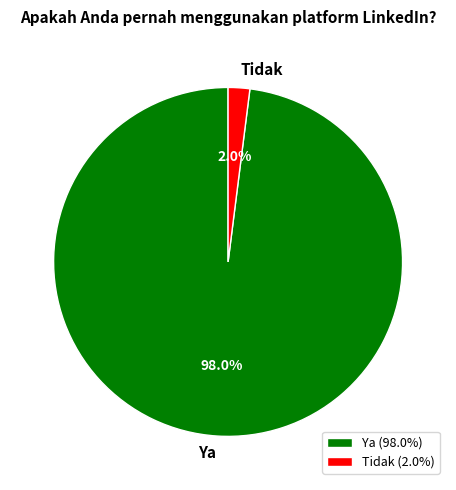

Count the number of slices in the pie.

2